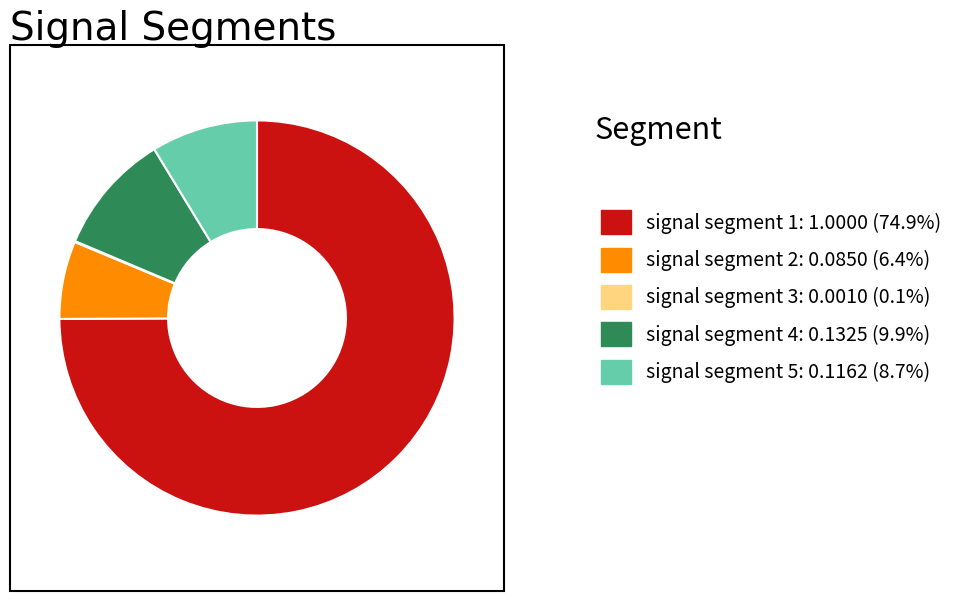

Is there a majority slice in this chart?

Yes